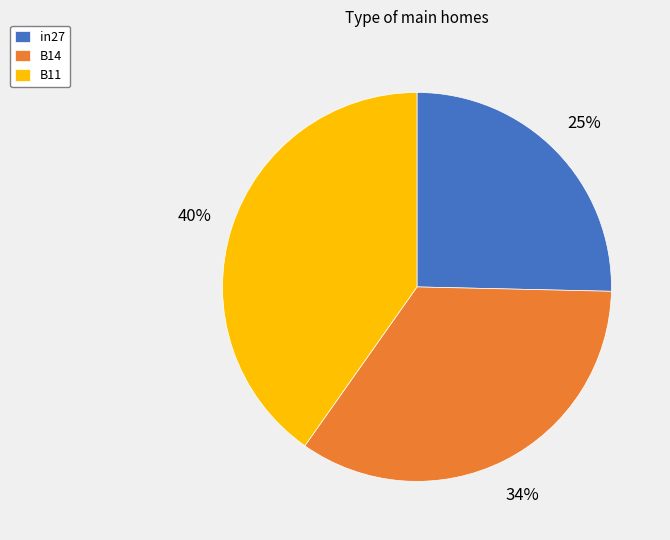

To the nearest percent, what is the average slice percentage?

33%